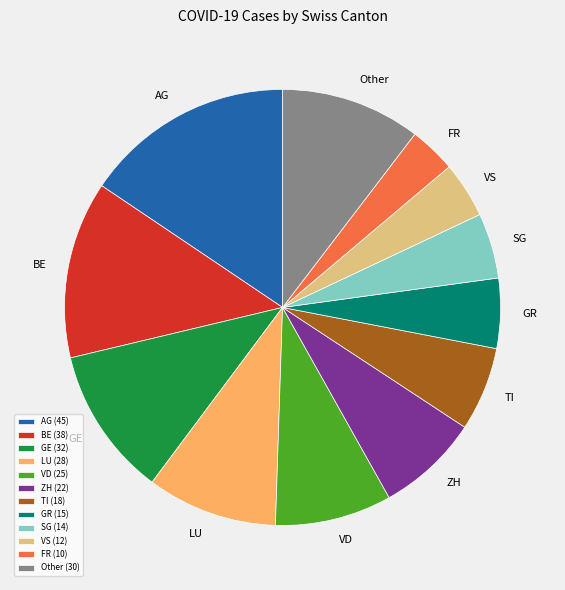

How many slices are in this pie chart?

12